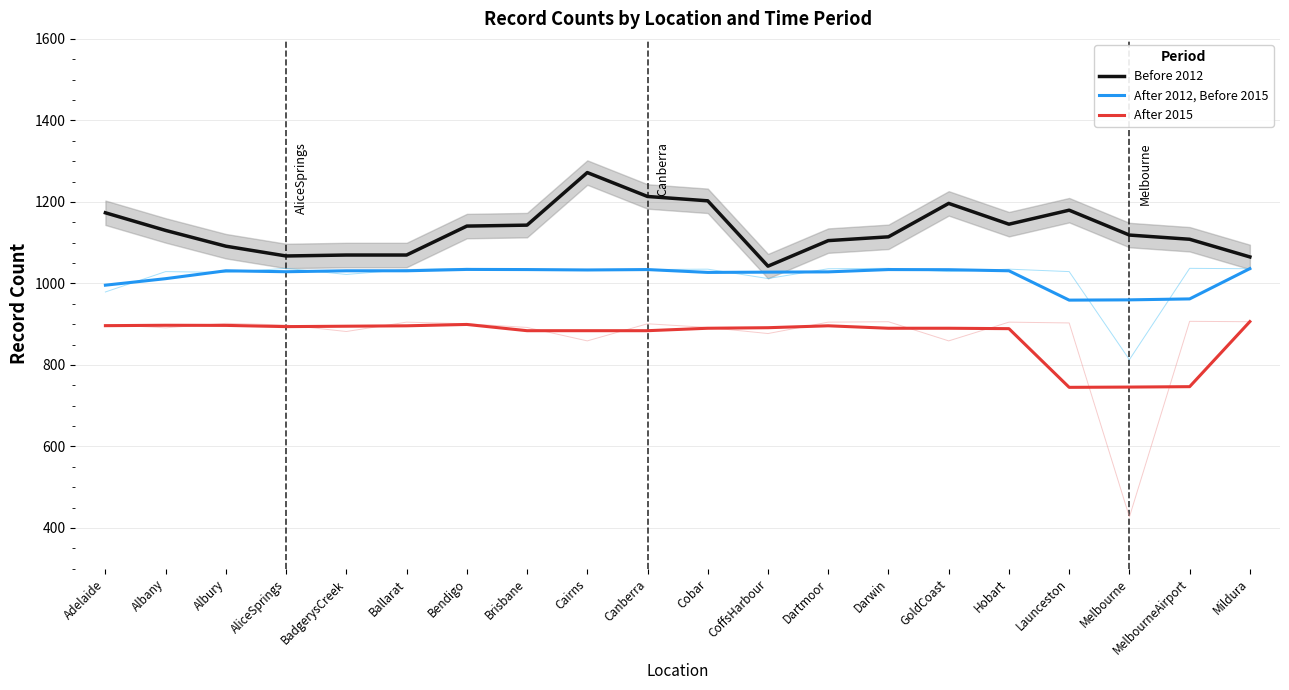

True or false: After 2015 and Before 2012 intersect in this chart.

False